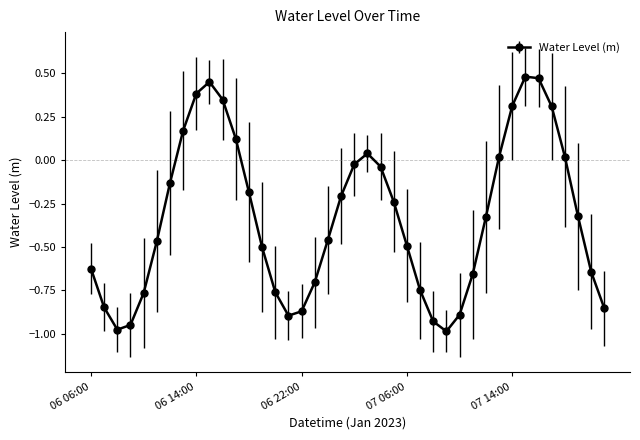

How many positive values are there?

12